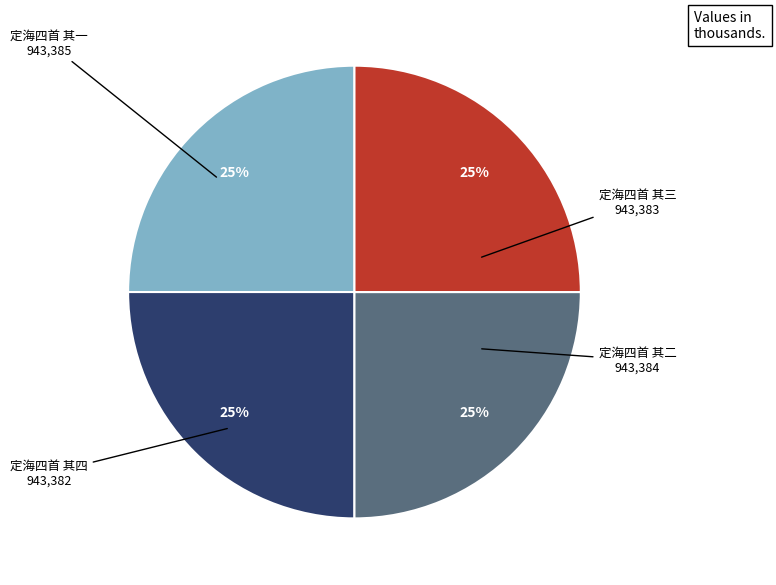

To the nearest percent, what portion does 定海四首 其二 represent?

25%